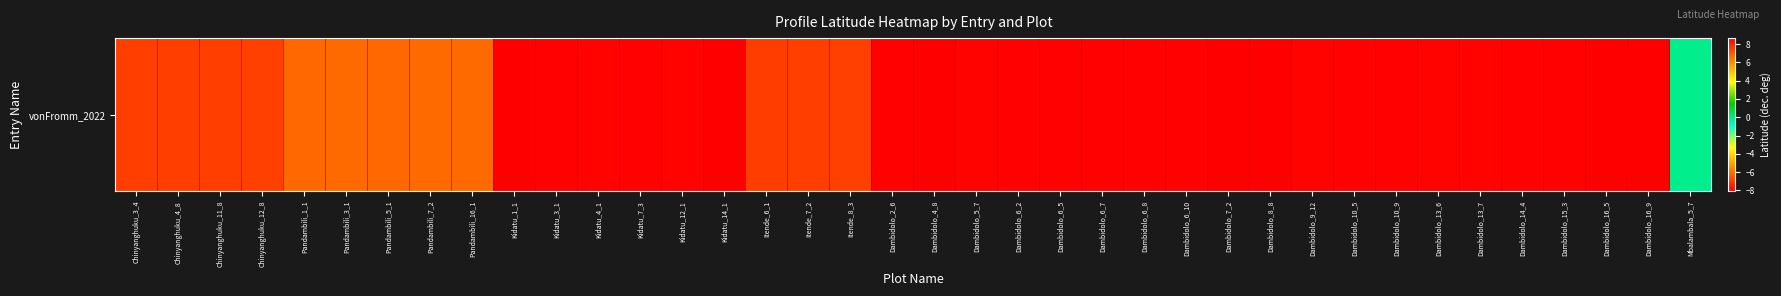

What is the approximate value at Dambidolo_6_2?

8.6